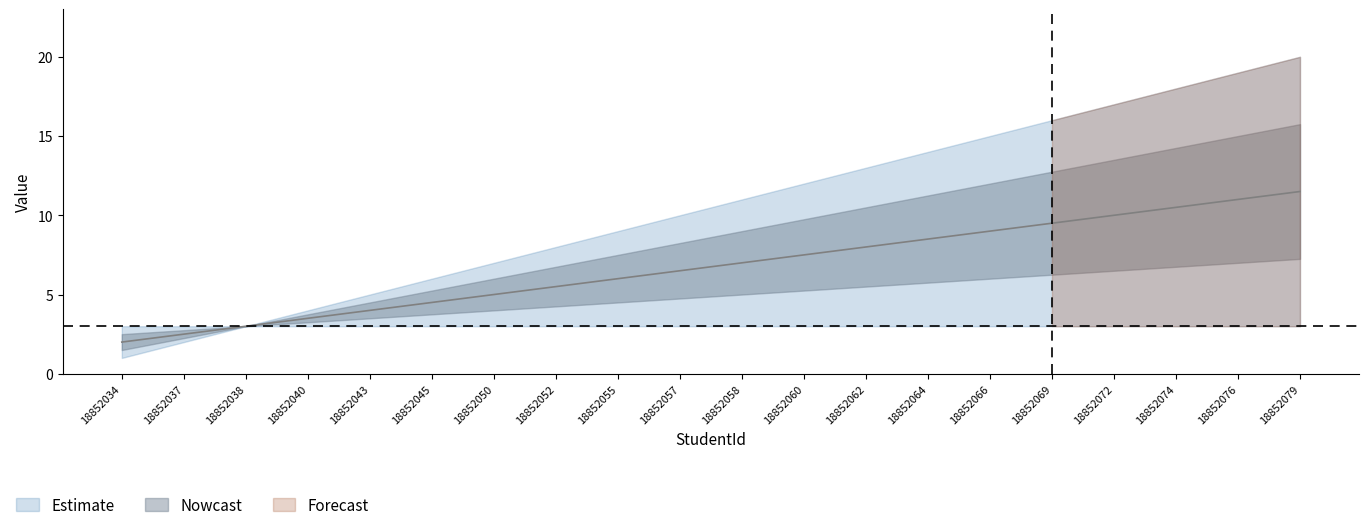

How many values are below 7?

10